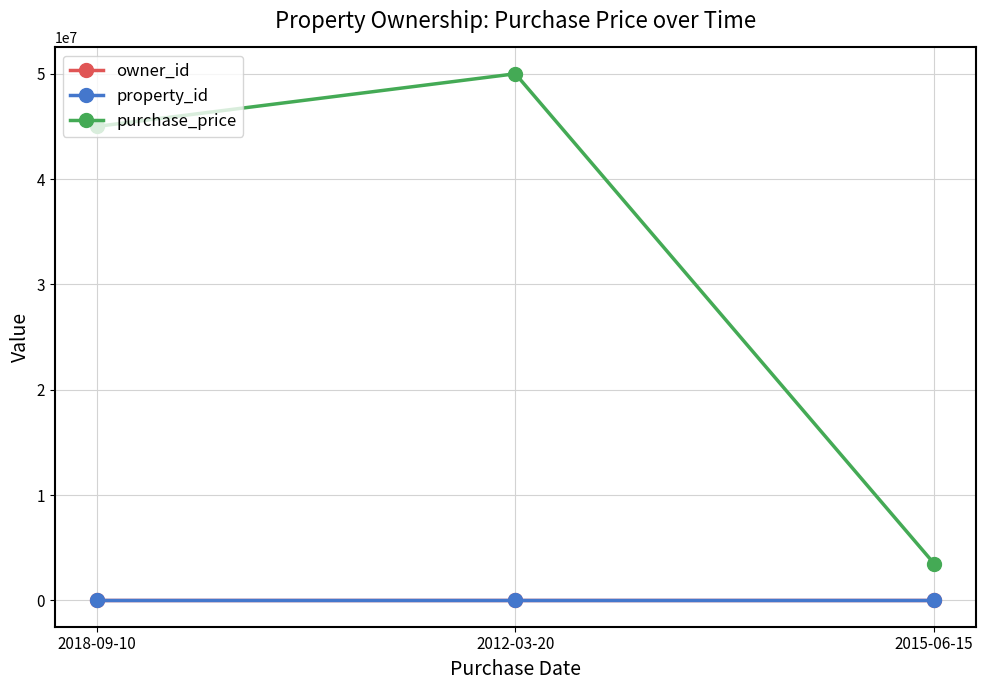

Between 2015-06-15 and 2018-09-10, which is larger?

2018-09-10